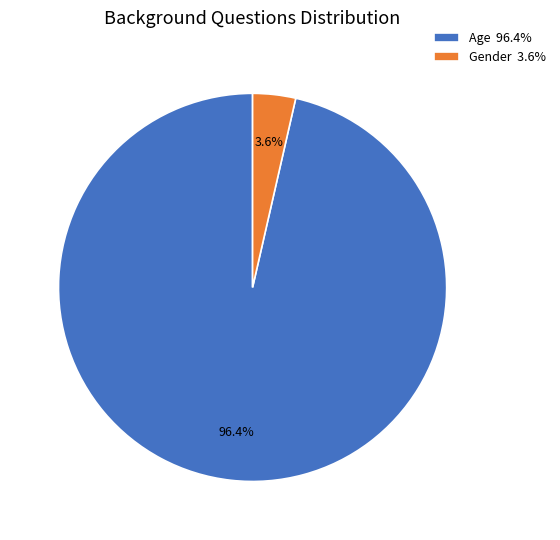

To the nearest percent, what is the average slice percentage?

50%